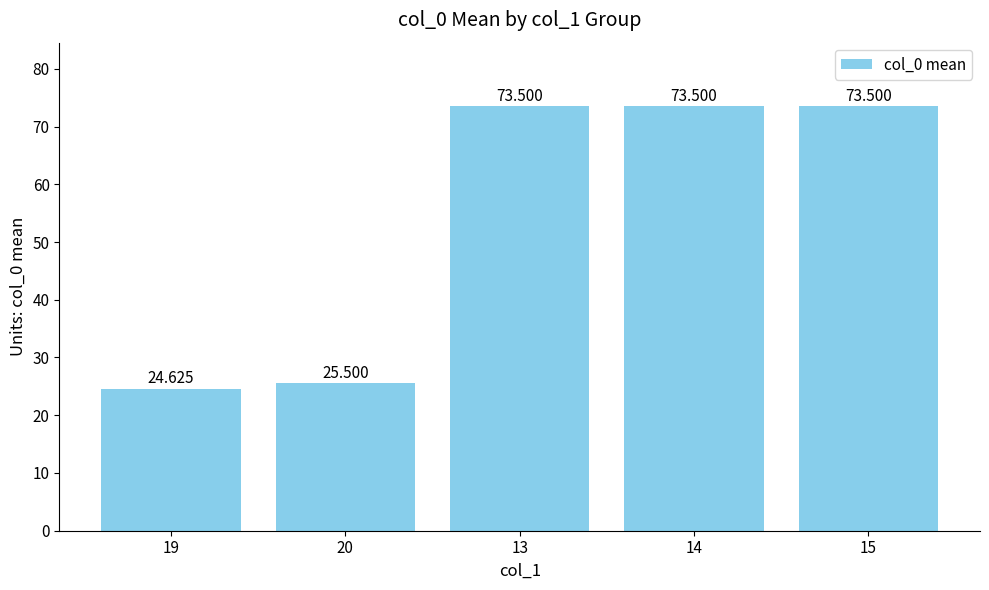

Reading right to left, list all the values displayed in this chart.

73.5	73.5	73.5	25.5	24.6